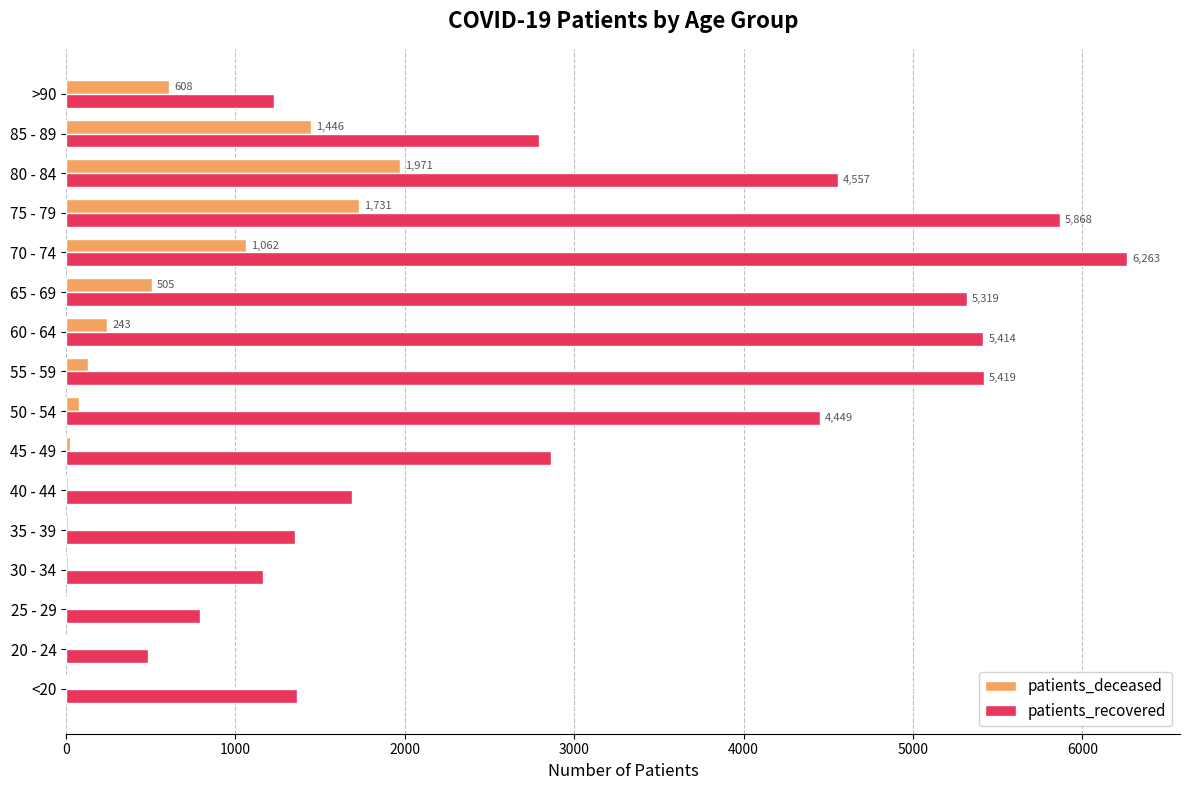

The value of patients_recovered at >90 is 2192. True or false?

False